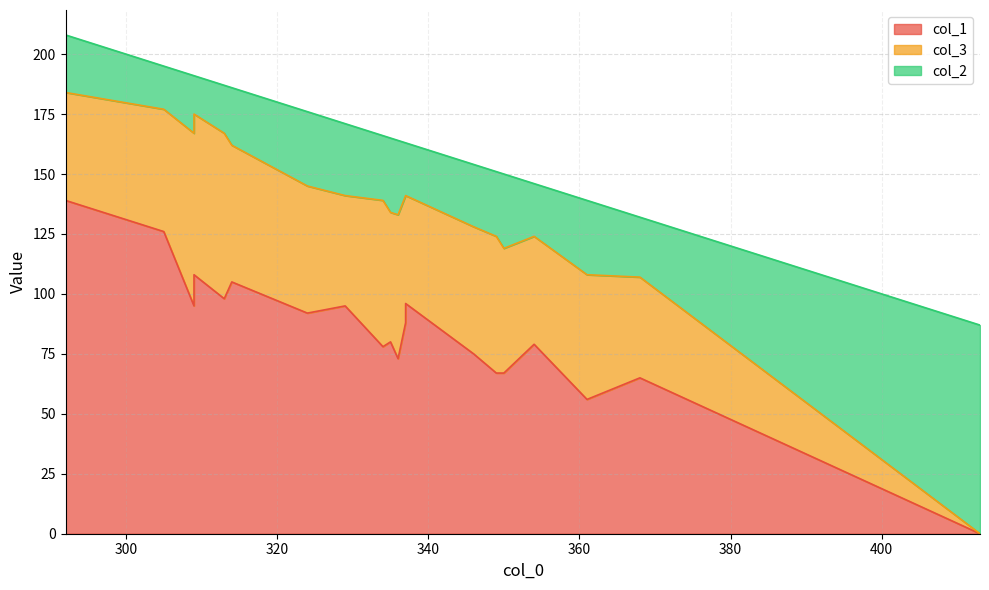

What is the total value across all series at 334?

166